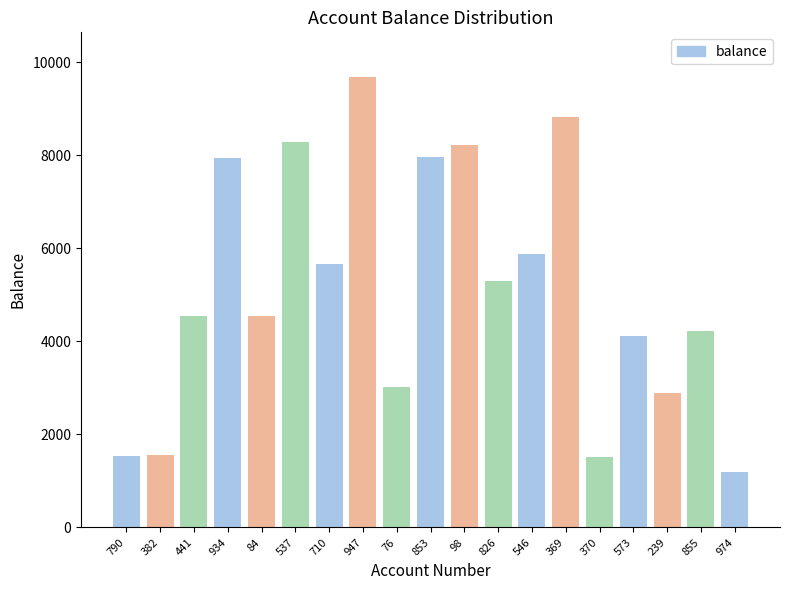

What is the difference between the maximum and minimum values?

8488.8